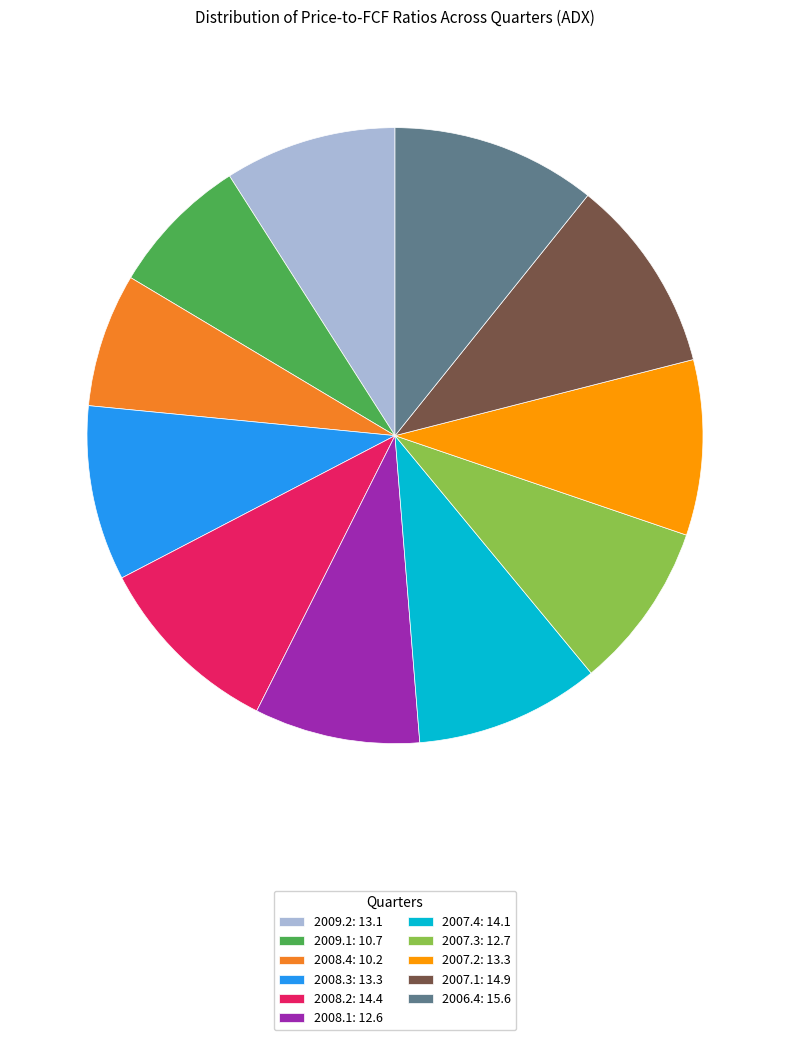

Do 2008.4: 10.2 and 2007.2: 13.3 together represent more than half of the pie?

No